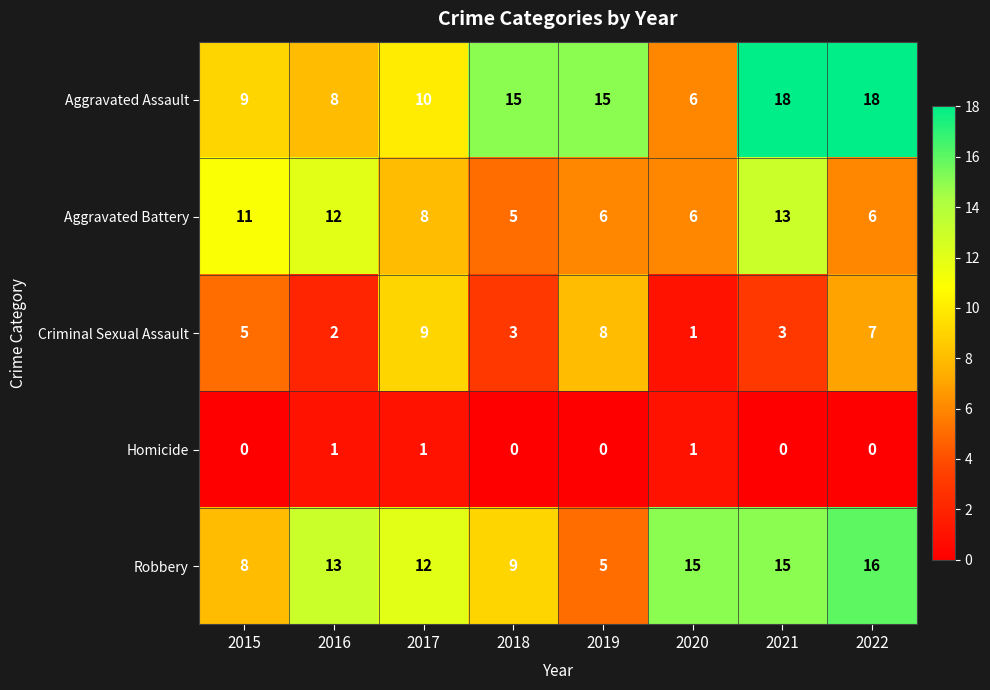

What is the total value across all series at 2016?

36